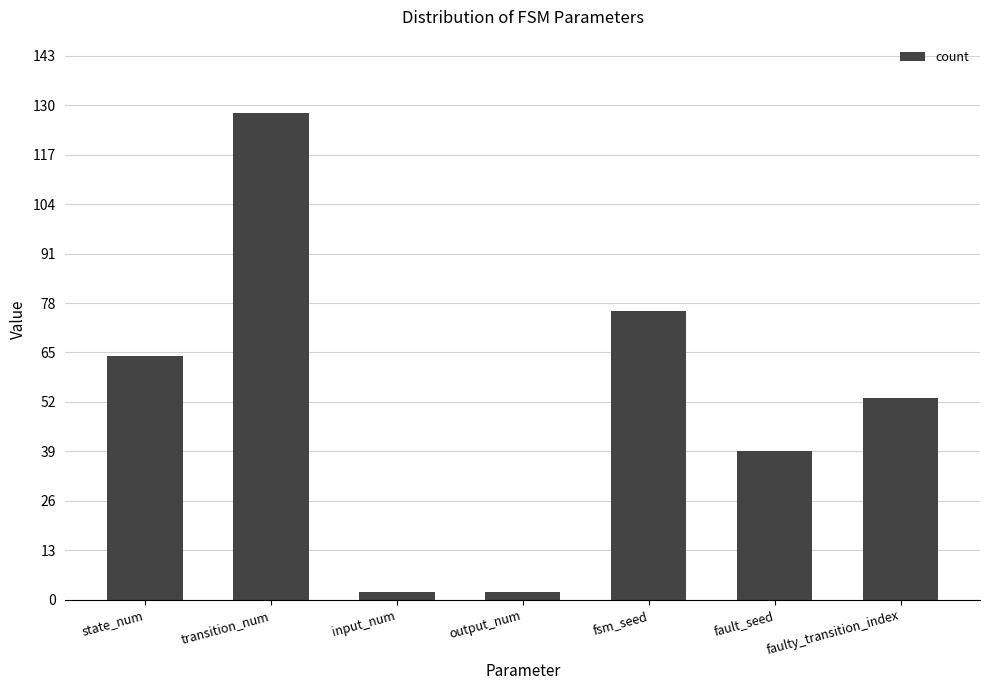

What is the difference between the maximum and minimum values?

126